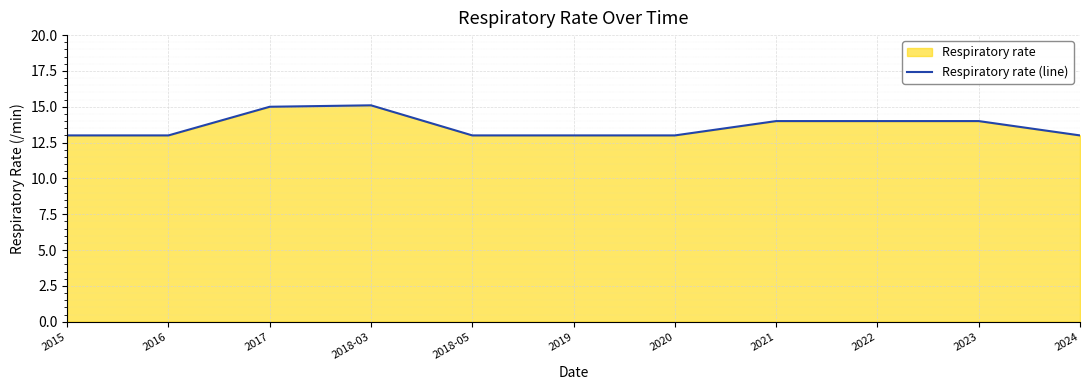

What is the sum of the values at 2020 and 2018-03?

28.1